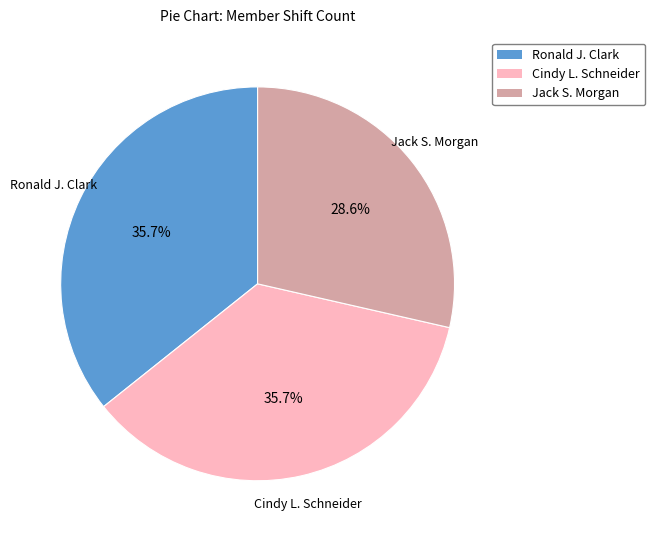

Is there any slice that represents more than half of the pie?

No